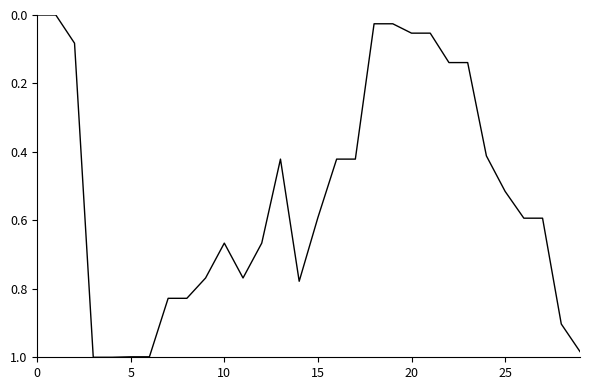

How many points are higher than both their immediate neighbors (excluding endpoints)?

2